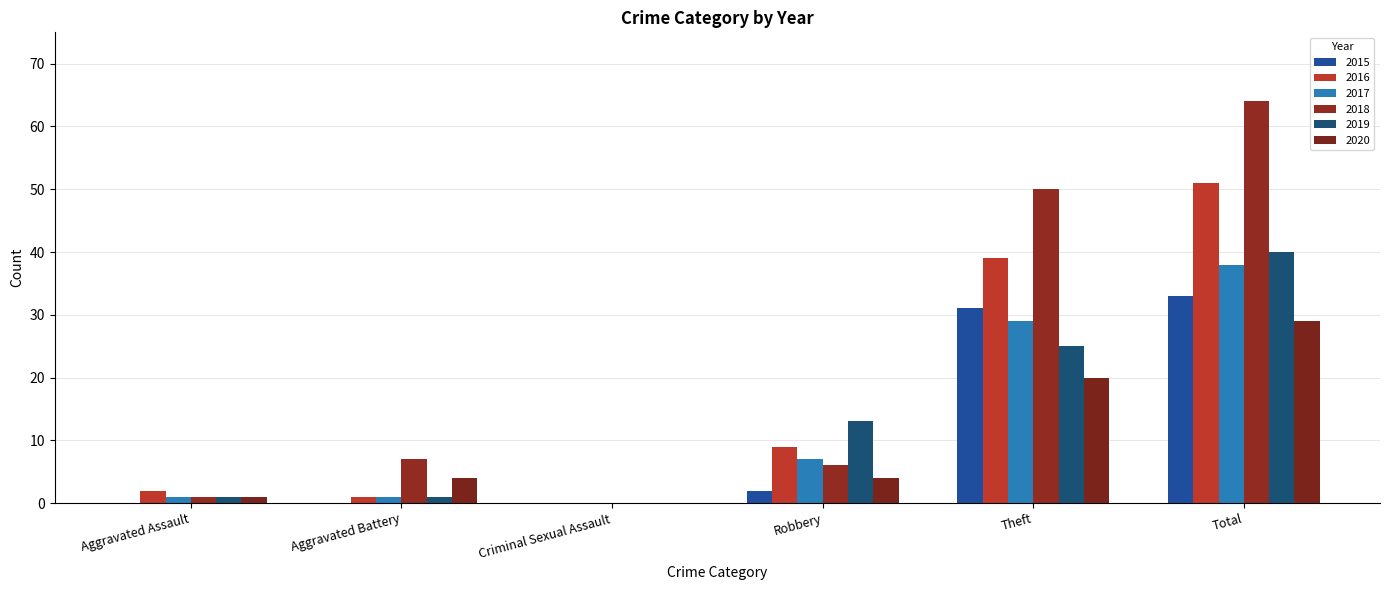

Count the number of data series in this chart.

6